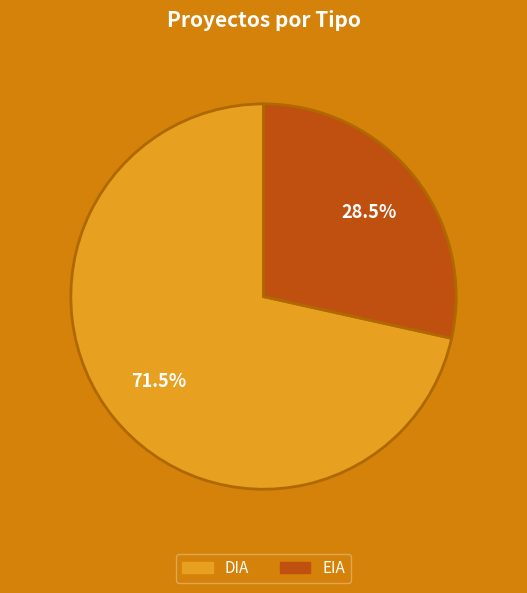

How many segments does this pie chart have?

2